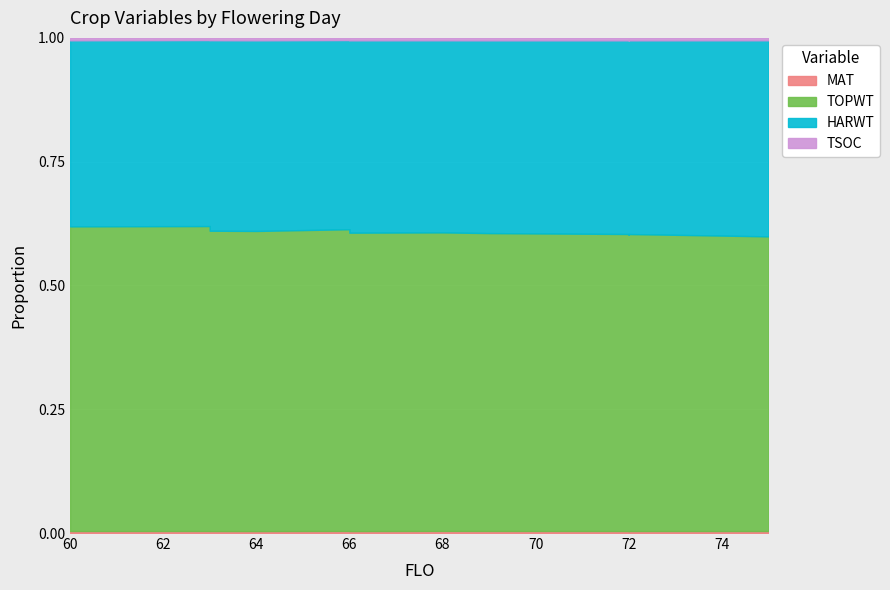

Reading left to right, extract all data points from this chart.

MAT: 123	127	116	128	142	120	148	127	142	133	138	122	148	145
TOPWT: 18924	19450	17598	18527	20931	18057	21873	19450	20931	18942	19988	18534	21873	22014
HARWT: 12019	12535	10746	11613	13647	11012	14554	12535	13647	12186	12932	11755	14554	14454
TSOC: 155	161	141	135	175	131	180	155	175	154	167	144	175	159